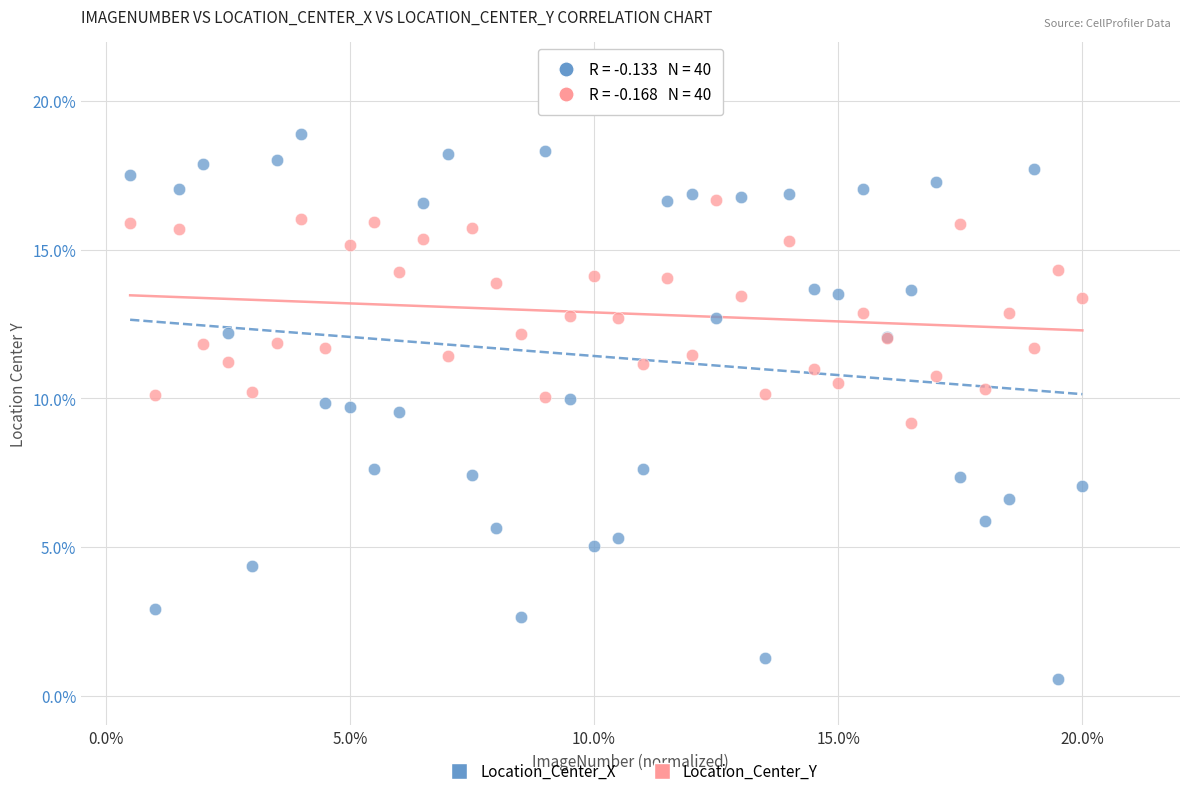

What are all the series names shown in the legend?

Location_Center_X, Location_Center_Y